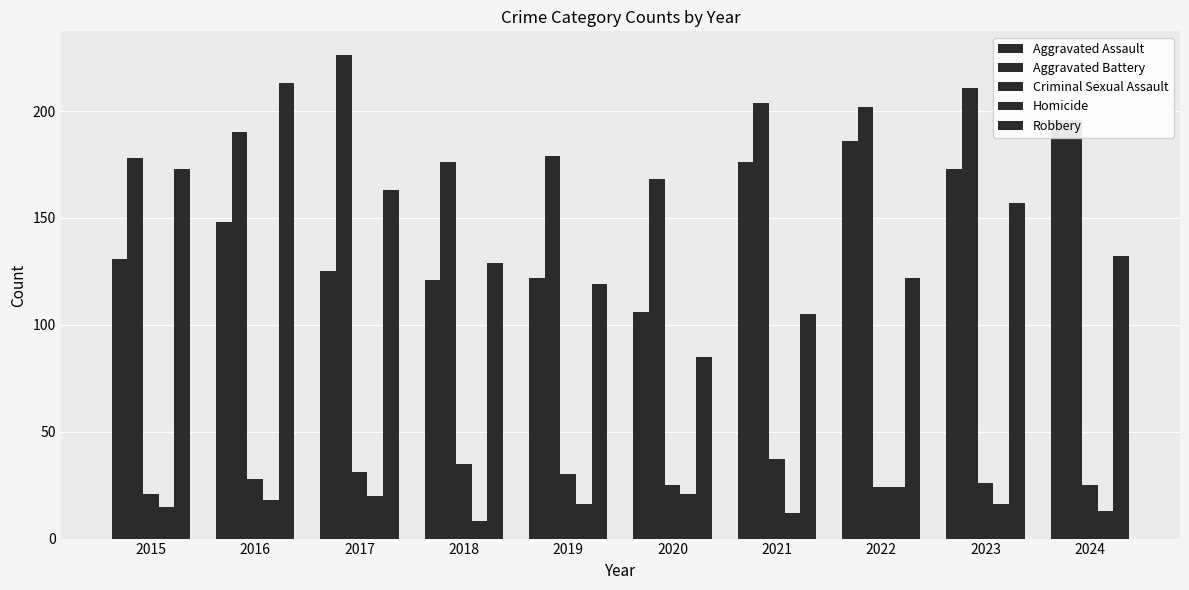

The value of Robbery at 2023 is 86. True or false?

False